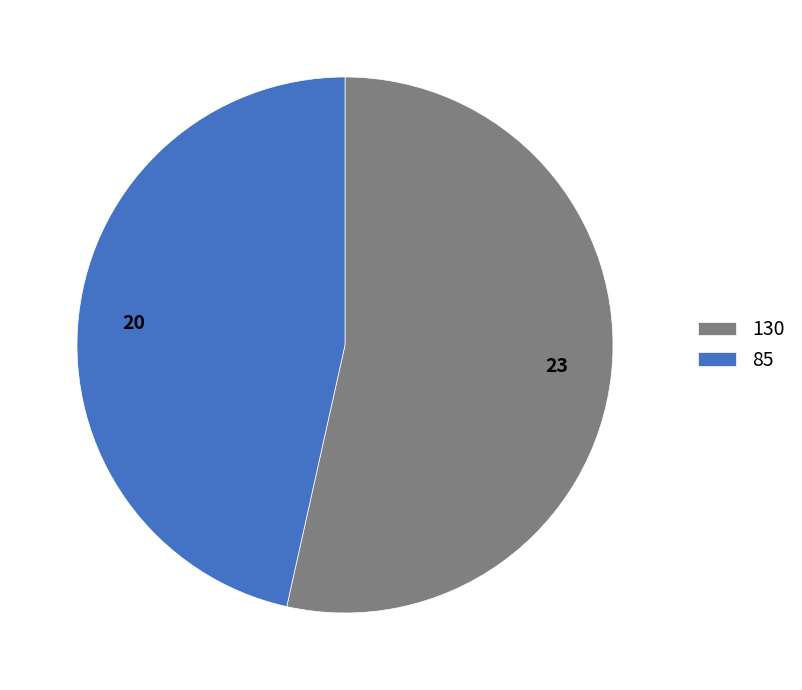

How many segments does this pie chart have?

2